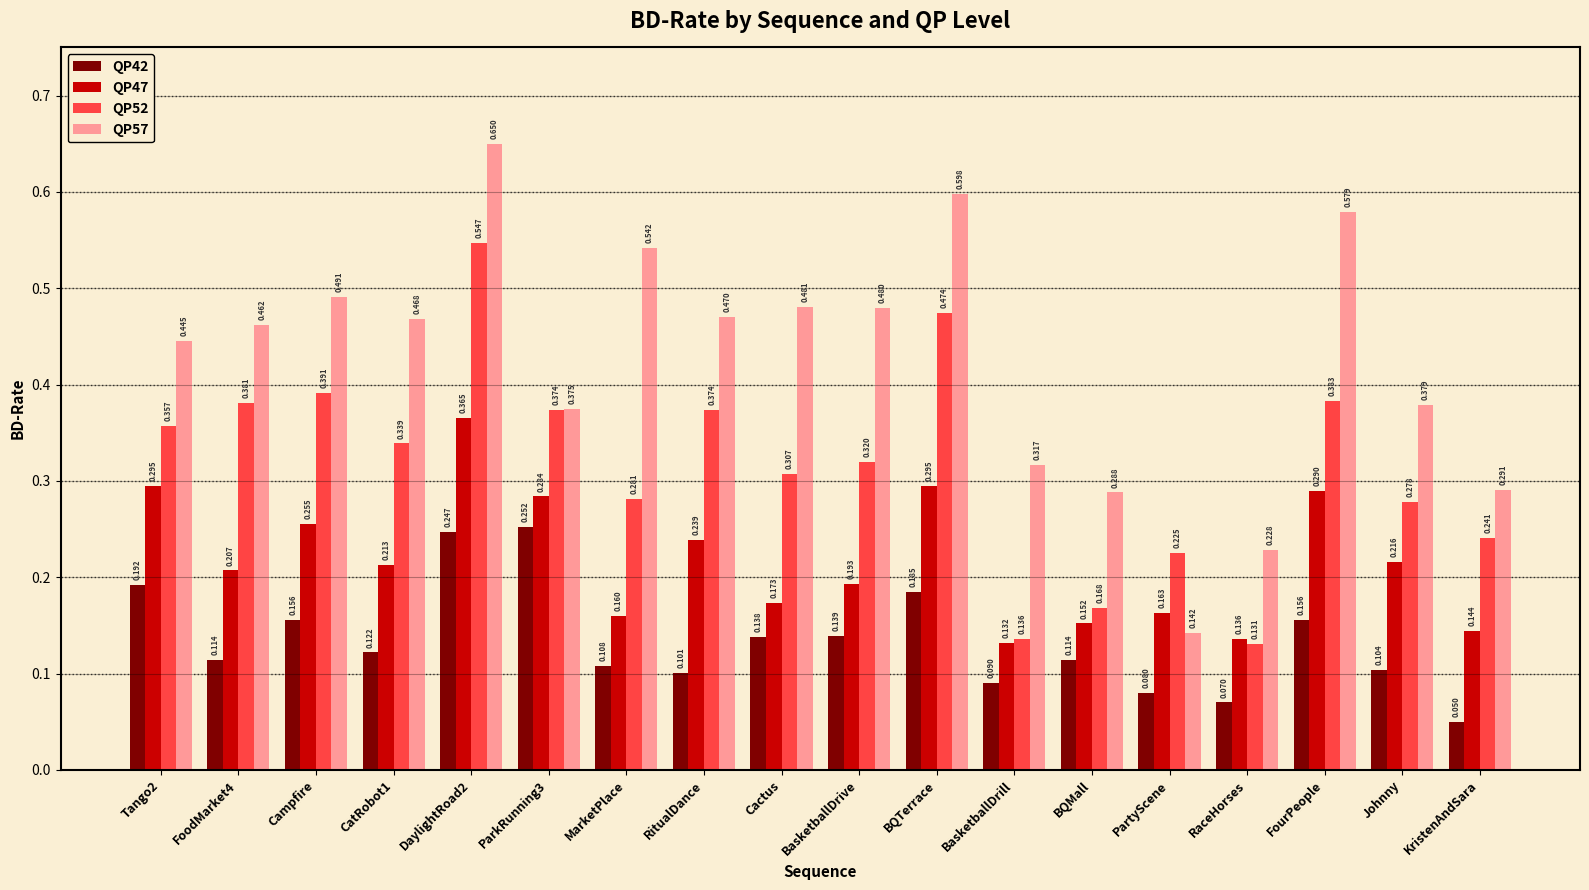

Is the value of QP42 at BasketballDrill greater than the value of QP52 at KristenAndSara?

No